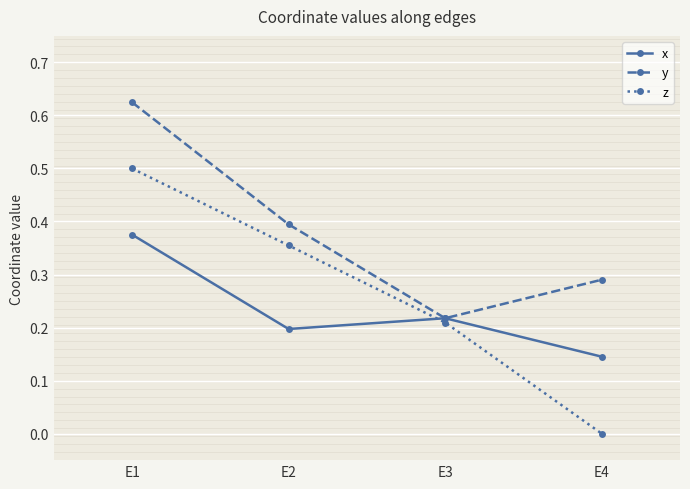

How many lines are shown in the chart?

3